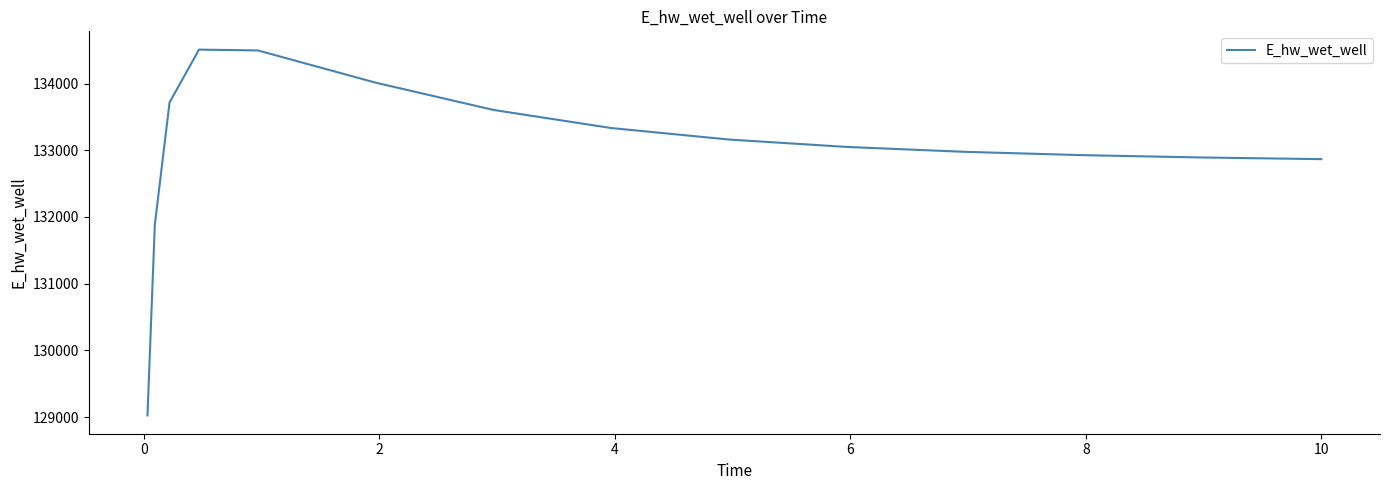

What is the smallest value displayed?

129025.6